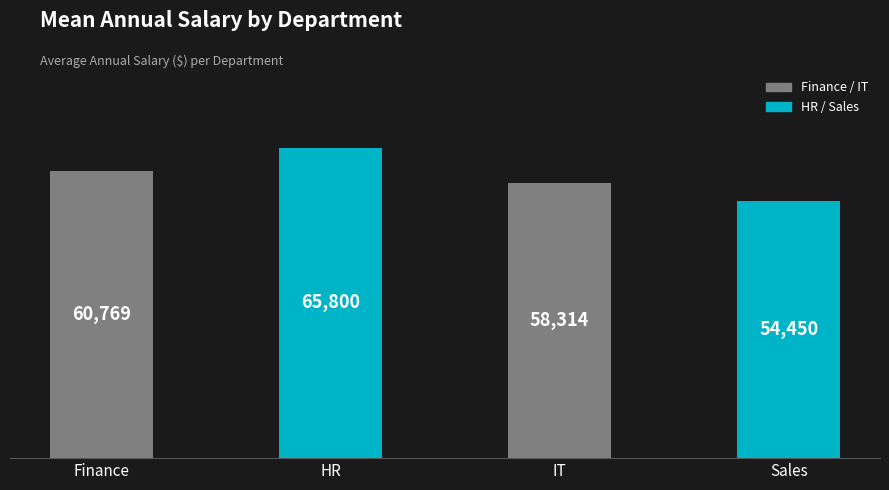

Count the number of categories in the chart.

4